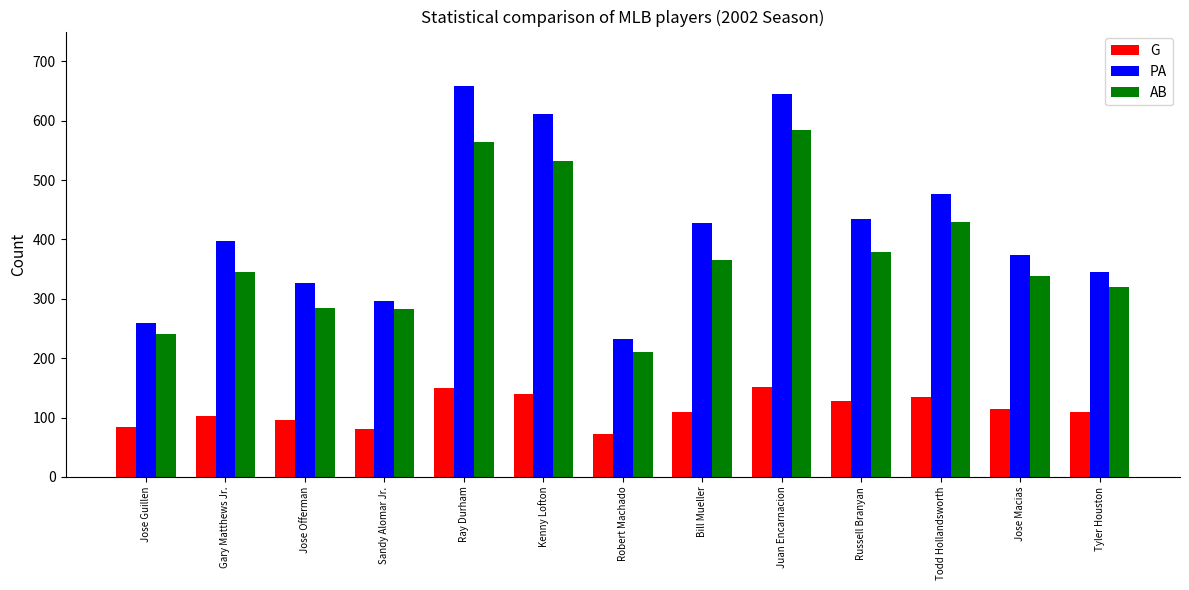

List the series in order of their overall mean, lowest first.

G, AB, PA